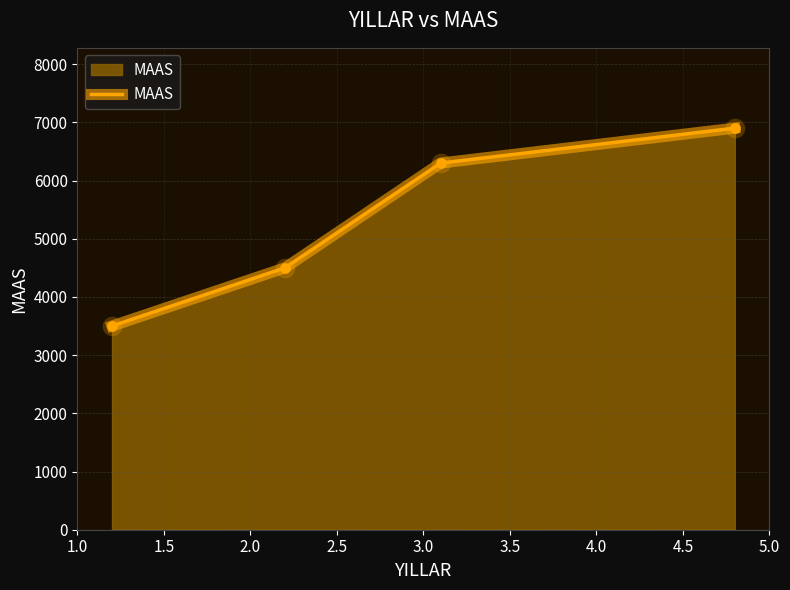

True or false: there are more than 2 points higher than both neighbors.

False